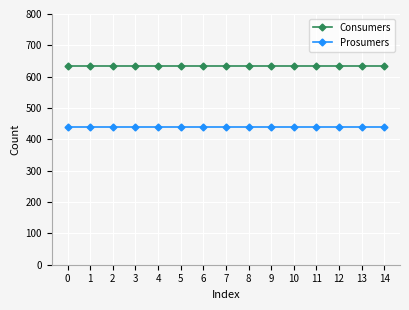

What is the difference between the highest and lowest values at 5?

195